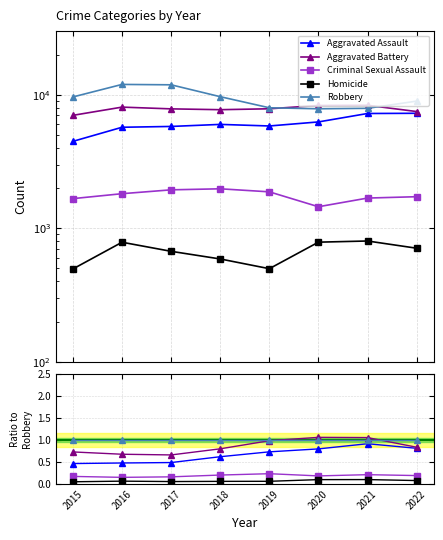

Reading right to left, what are all the values shown in this chart?

Aggravated Assault: 0.8	0.9	0.8	0.7	0.6	0.5	0.5	0.5
Aggravated Battery: 0.8	1.1	1.1	1.0	0.8	0.7	0.7	0.7
Criminal Sexual Assault: 0.2	0.2	0.2	0.2	0.2	0.2	0.2	0.2
Homicide: 0.1	0.1	0.1	0.1	0.1	0.1	0.1	0.1
Robbery: 1.0	1.0	1.0	1.0	1.0	1.0	1.0	1.0